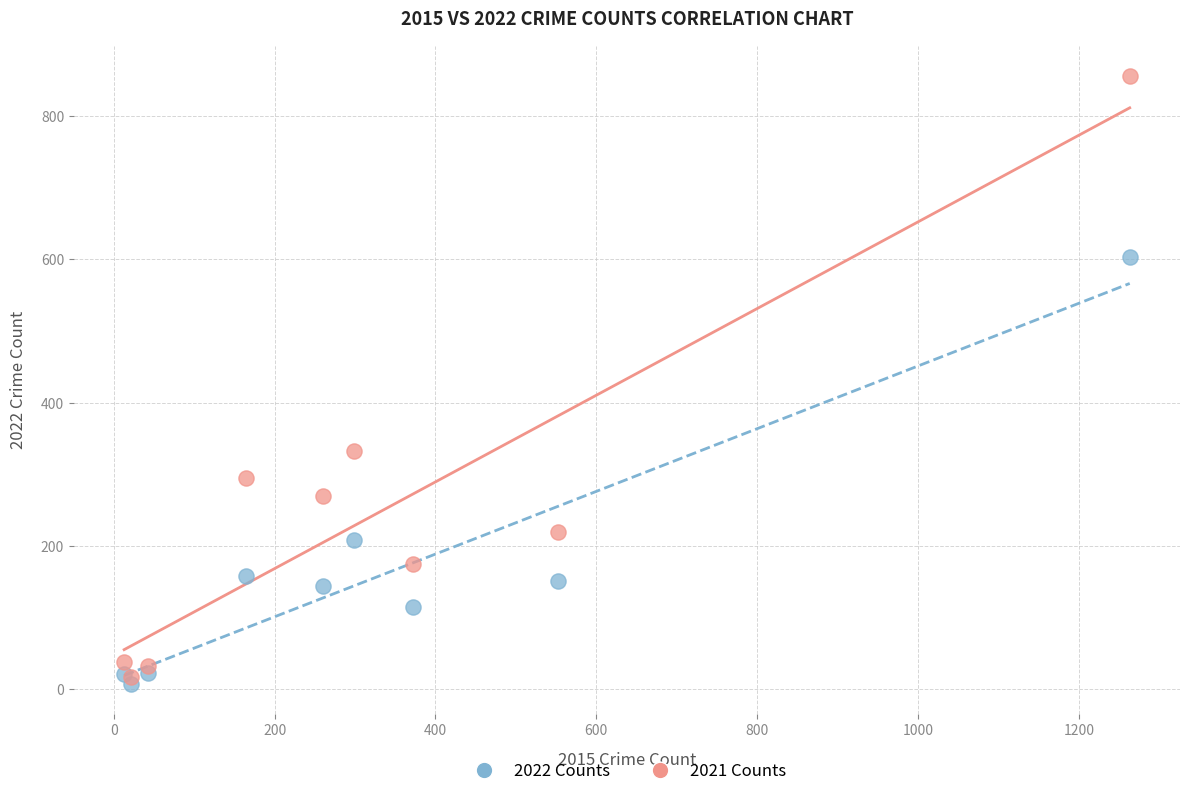

Which series reaches the maximum Y coordinate?

2021 Counts